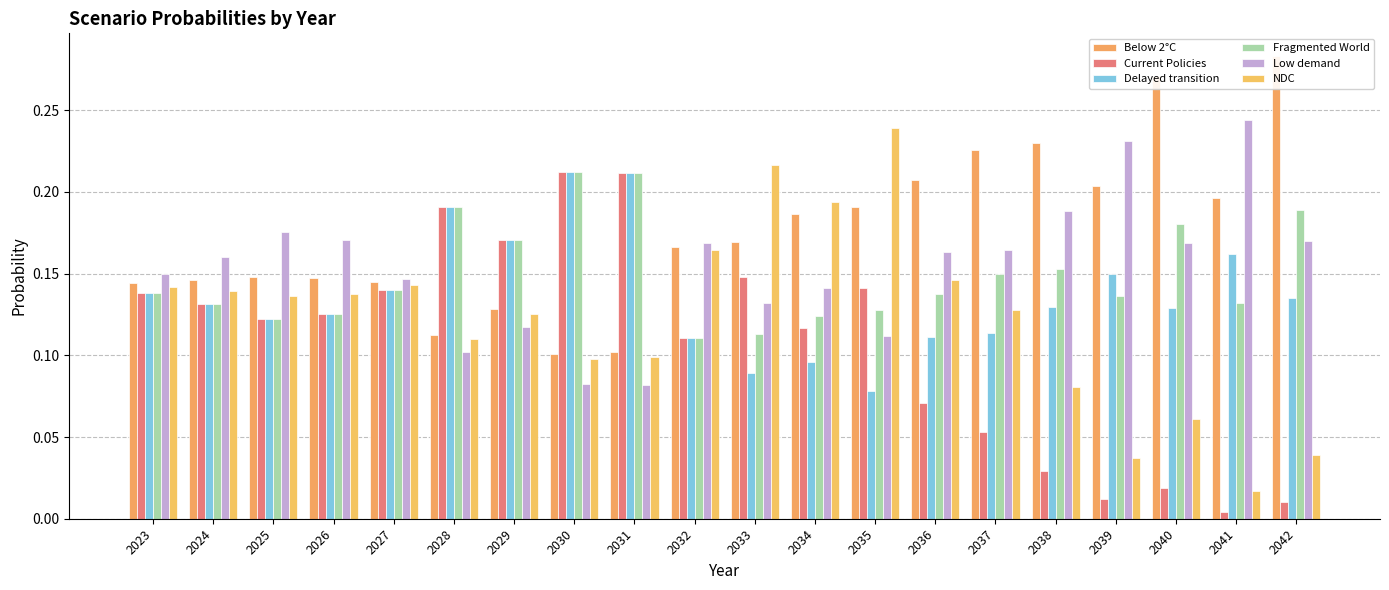

Rank the series by their maximum value, from lowest to highest.

Delayed transition, Current Policies, Fragmented World, NDC, Low demand, Below 2°C